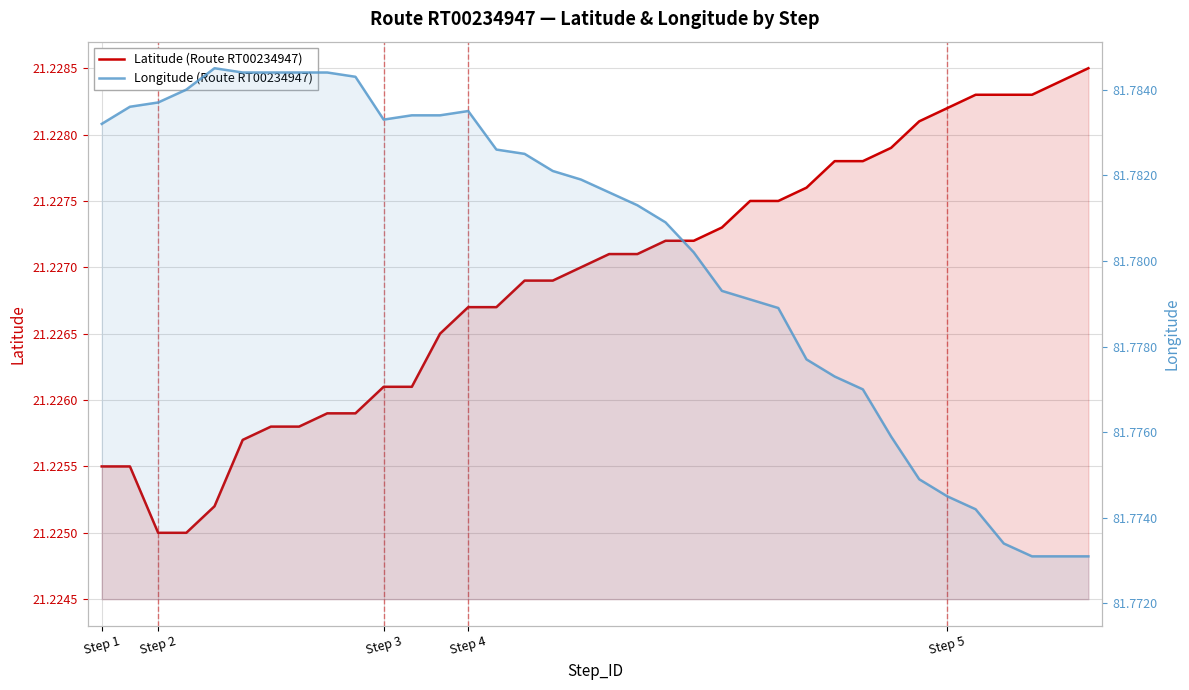

What position from the left is Step 4?

4